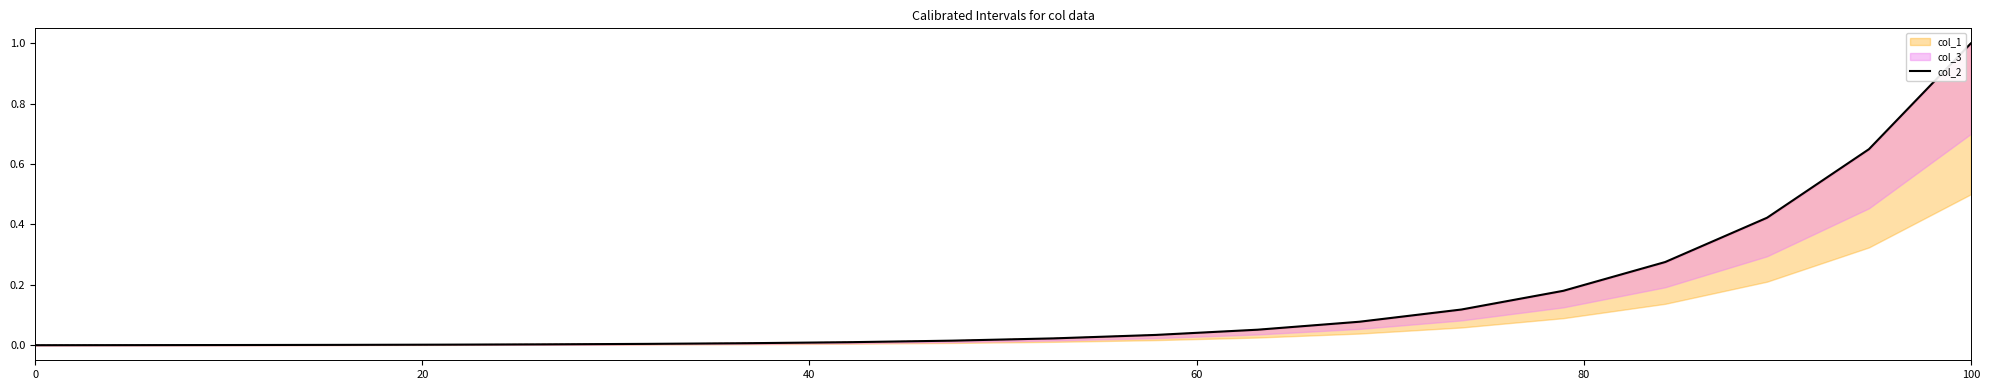

The col_2 series shows 0.2 at 100. True or false?

False